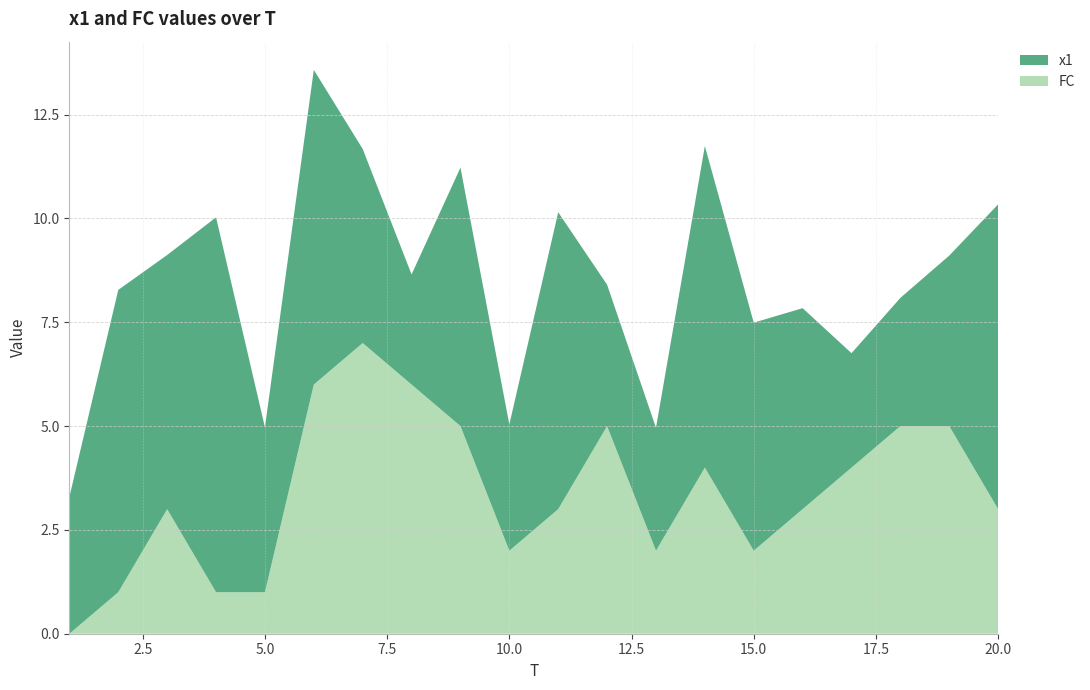

Reading left to right, extract all data points from this chart.

x1: 1=3.3	2=7.3	3=6.1	4=9.0	5=4.0	6=7.6	7=4.7	8=2.7	9=6.2	10=3.0	11=7.1	12=3.4	13=3.0	14=7.7	15=5.5	16=4.8	17=2.8	18=3.1	19=4.1	20=7.3
FC: 1=0.0	2=1.0	3=3.0	4=1.0	5=1.0	6=6.0	7=7.0	8=6.0	9=5.0	10=2.0	11=3.0	12=5.0	13=2.0	14=4.0	15=2.0	16=3.0	17=4.0	18=5.0	19=5.0	20=3.0